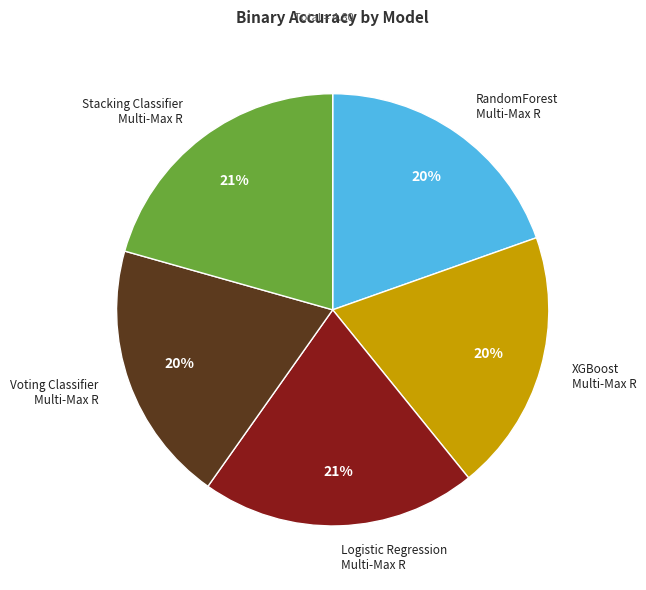

To the nearest percent, what portion does Stacking Classifier Multi-Max R represent?

21%